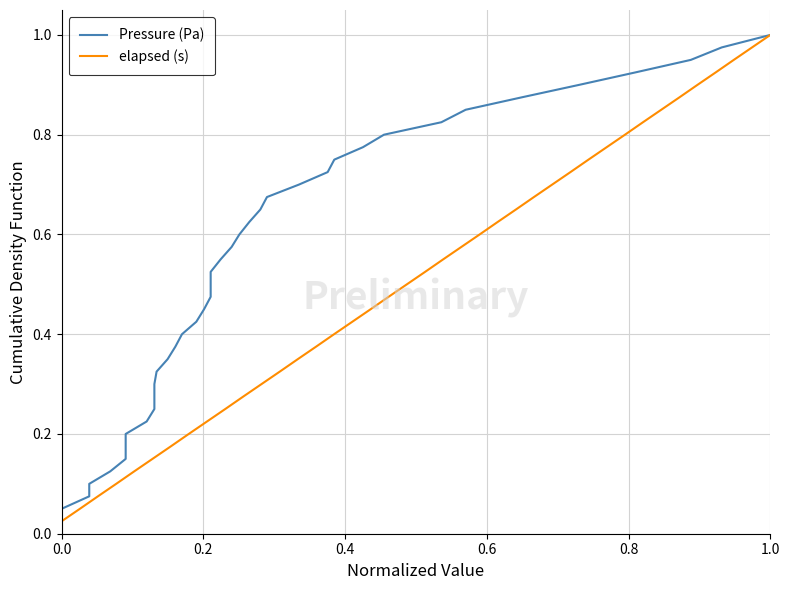

True or false: Pressure (Pa) and elapsed (s) intersect in this chart.

False